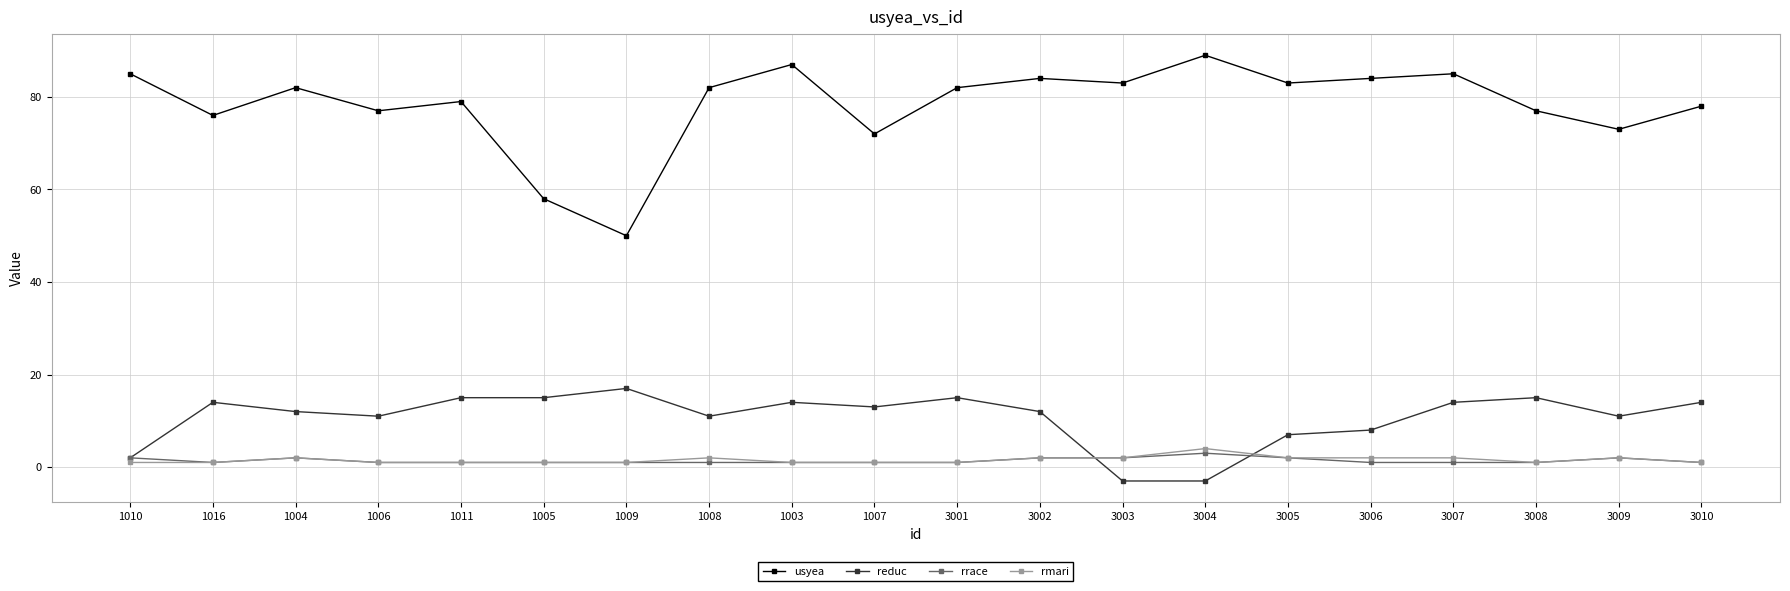

Where is the first local minimum for rrace?

1016